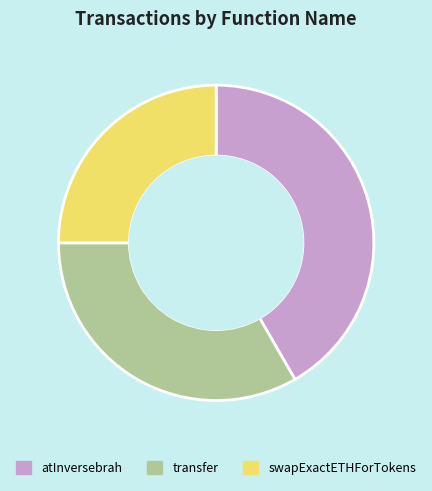

How many segments does this pie chart have?

3